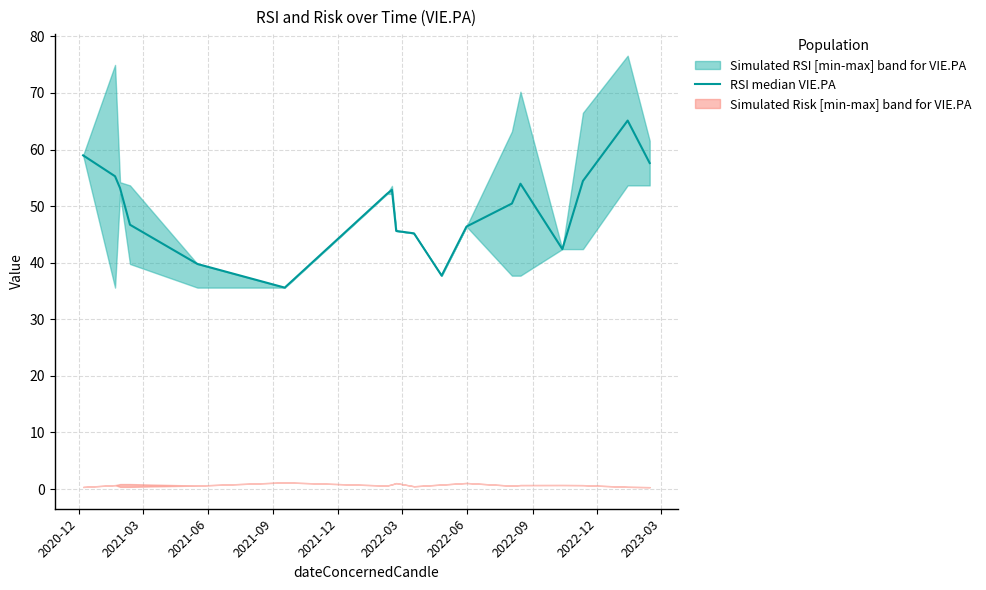

What is the greatest value displayed?

65.1